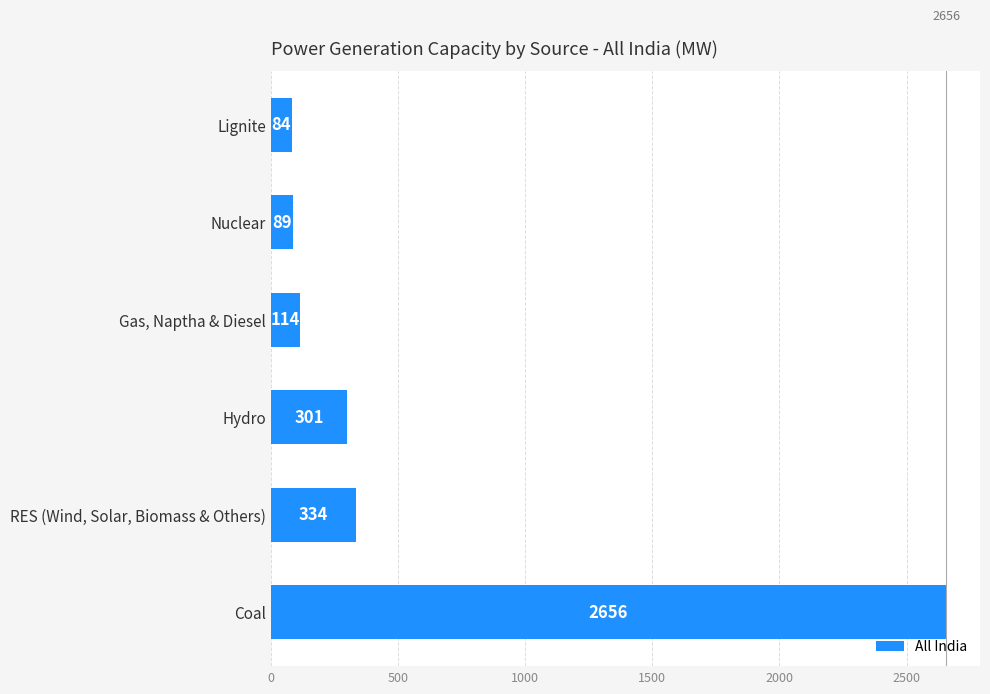

What is the average value?

596